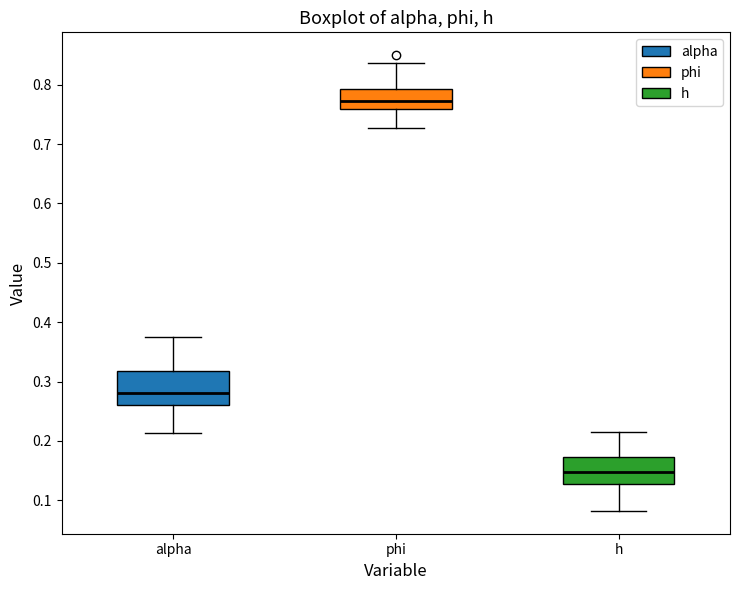

Reading left to right, transcribe this box plot: for each box, give where its median line is, the range the box spans, and where its two whiskers end, as read against the y-axis. The values are not printed on the chart, so give them approximately, as read against the axis.

alpha: median 0.28, box 0.26 to 0.32, whiskers 0.21 to 0.38
phi: median 0.77, box 0.76 to 0.79, whiskers 0.73 to 0.84
h: median 0.15, box 0.13 to 0.17, whiskers 0.08 to 0.21